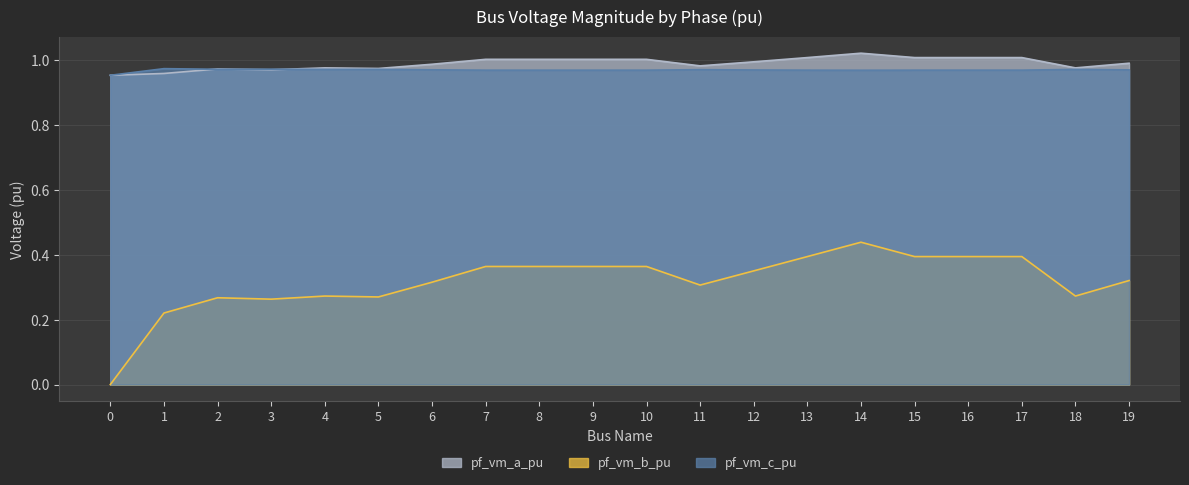

Rank the series at 6 from lowest to highest value.

pf_vm_b_pu, pf_vm_c_pu, pf_vm_a_pu